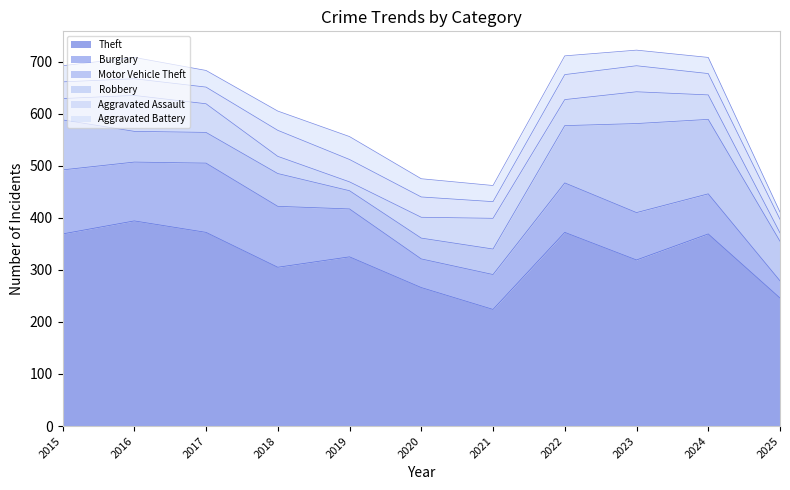

At which category is the sum across all series the highest?

2023